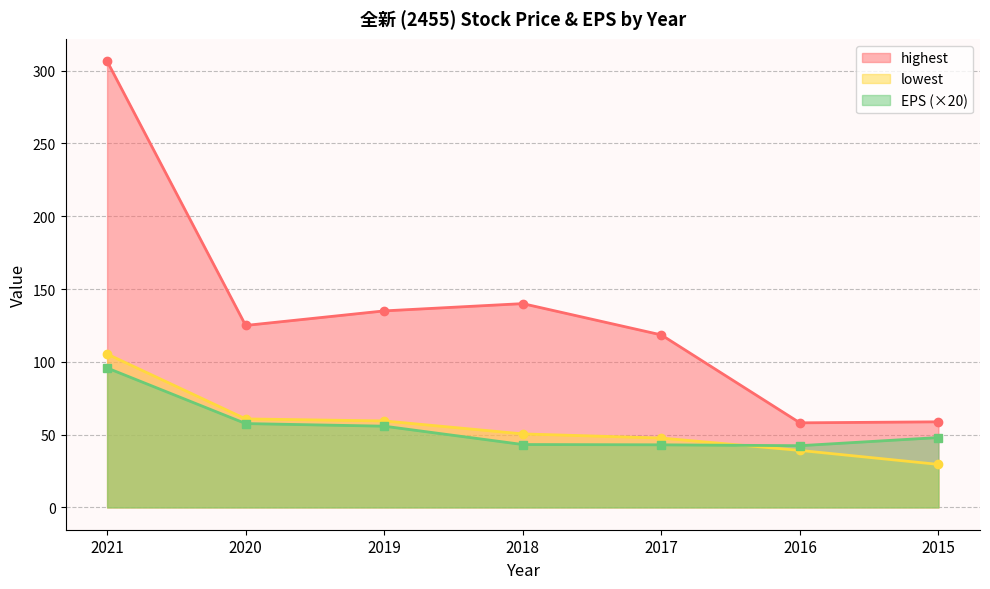

How many interior local valleys does the highest series have?

2